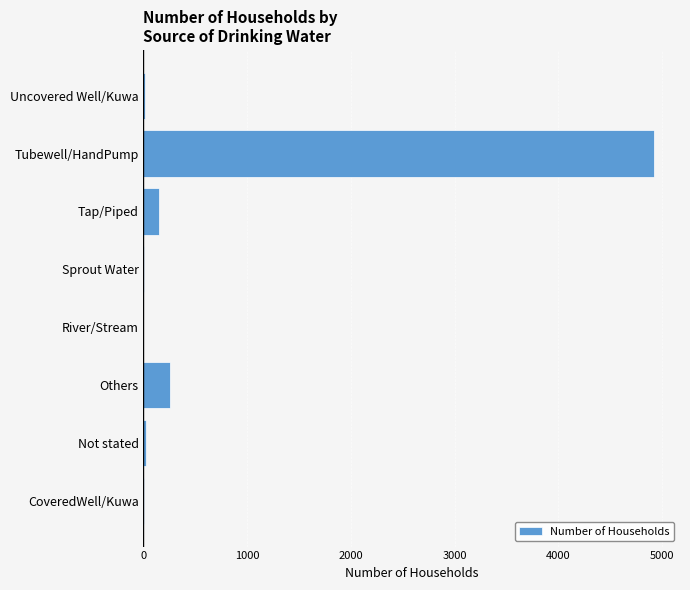

What is the change in value from River/Stream to Tap/Piped?

+146